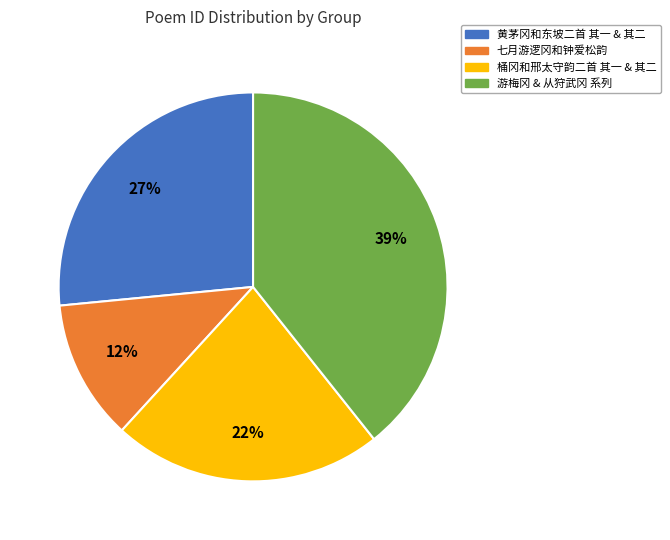

Between 黄茅冈和东坡二首 其一 & 其二 and 桶冈和邢太守韵二首 其一 & 其二, which is larger?

黄茅冈和东坡二首 其一 & 其二